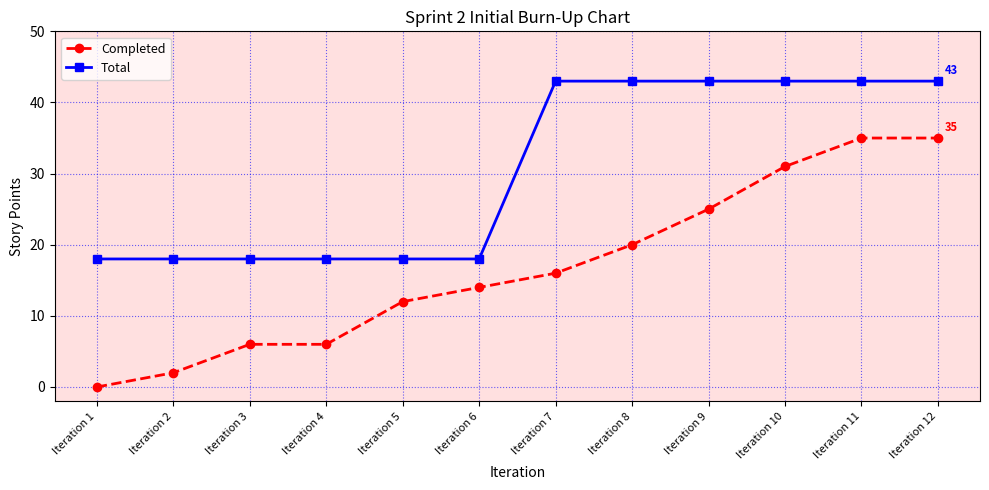

At how many categories does at least one series exceed 19?

6